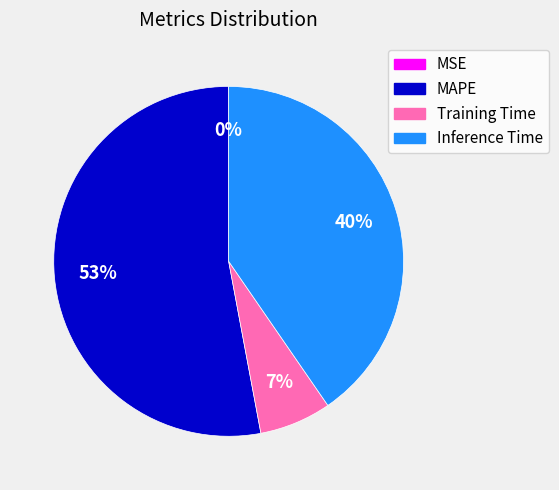

Which slice is the largest?

MAPE